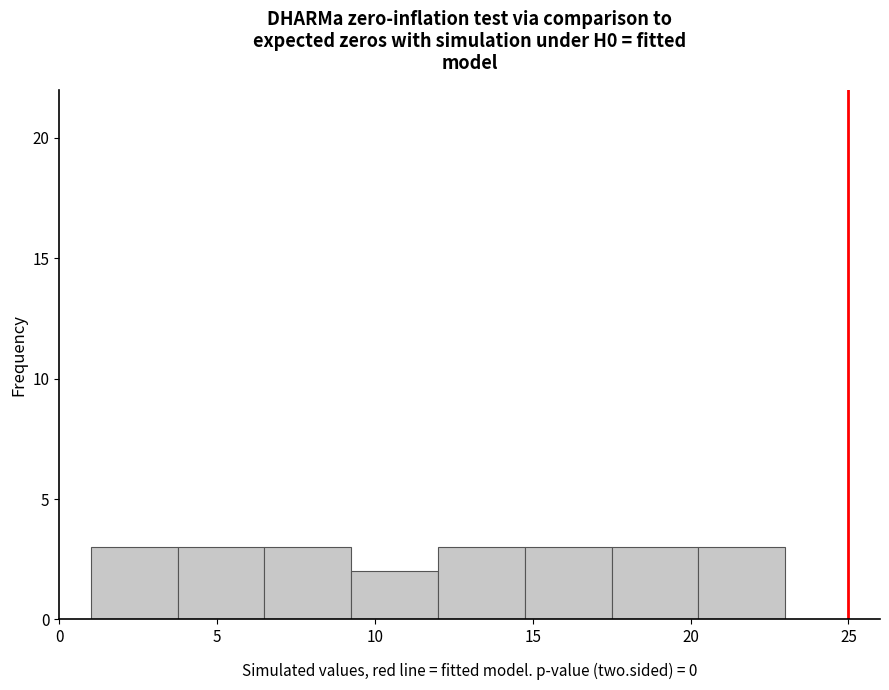

How tall is the bar that spans 3.75 to 6.50 on the x-axis? Neither the bar edges nor the heights are printed on the chart, so give them approximately, as read against the axes.

3